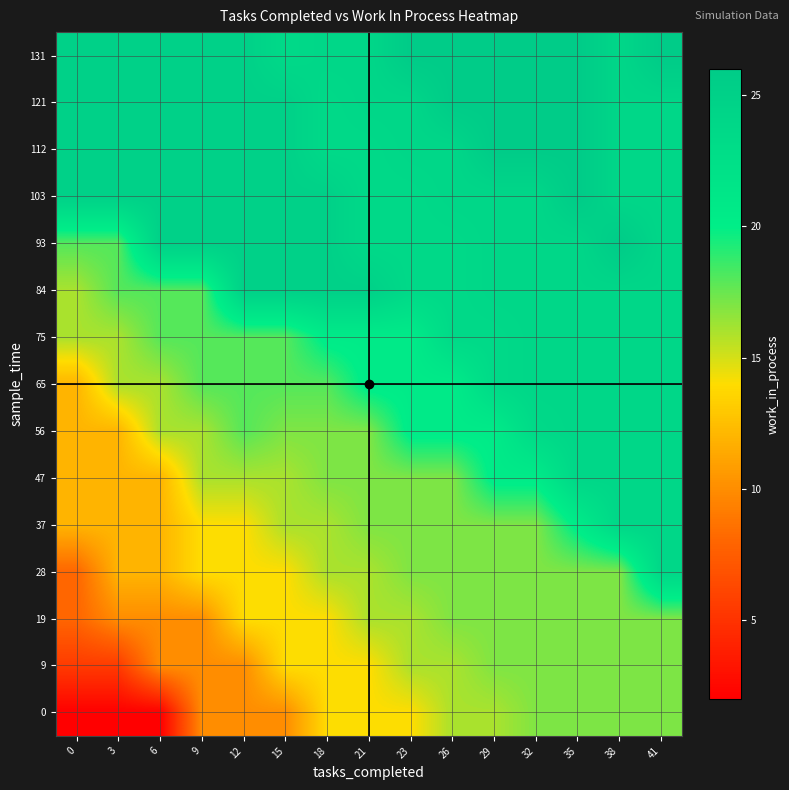

List the series in order of their peak value, highest first.

93, 103, 112, 121, 131, 84, 28, 37, 47, 56, 65, 75, 0, 9, 19